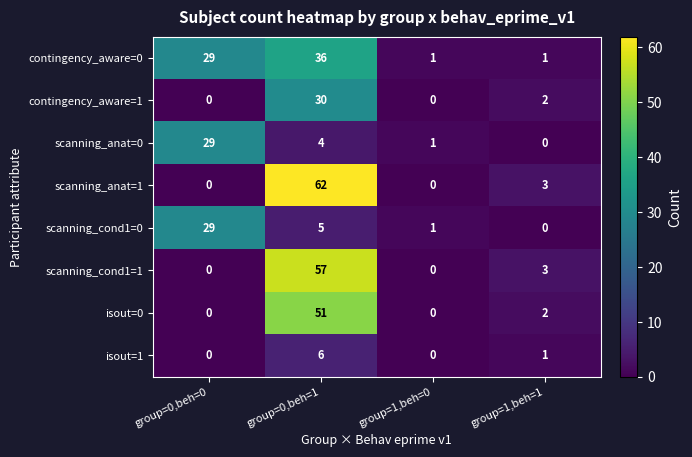

What is the sum of the contingency_aware=1 values at group=0,beh=1 and group=0,beh=0?

30